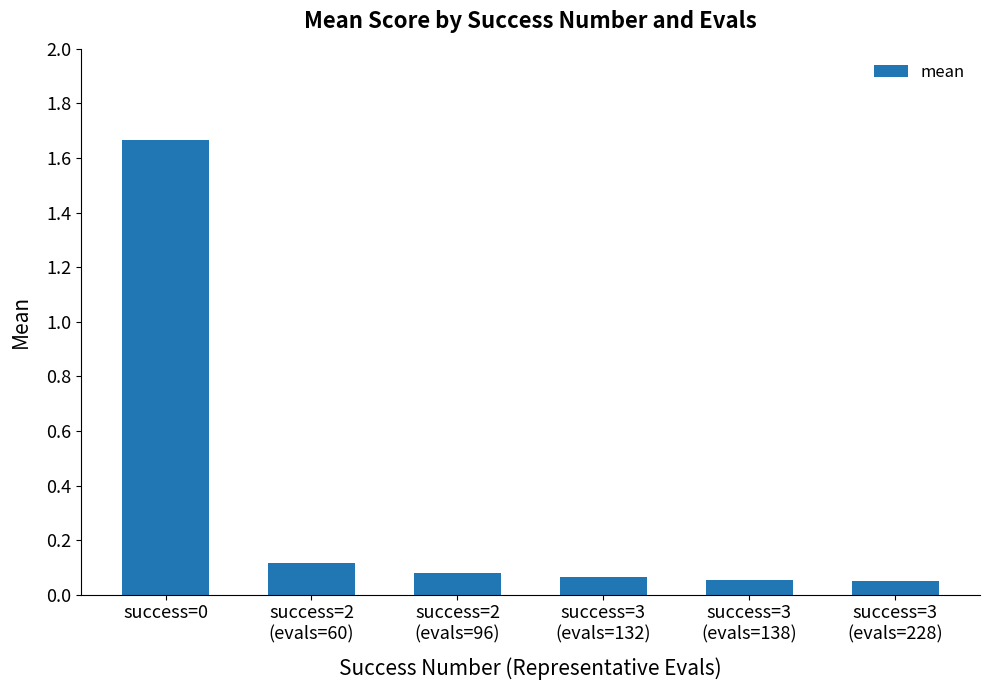

What is the label of the 1st bar from the right?

success=3
(evals=228)